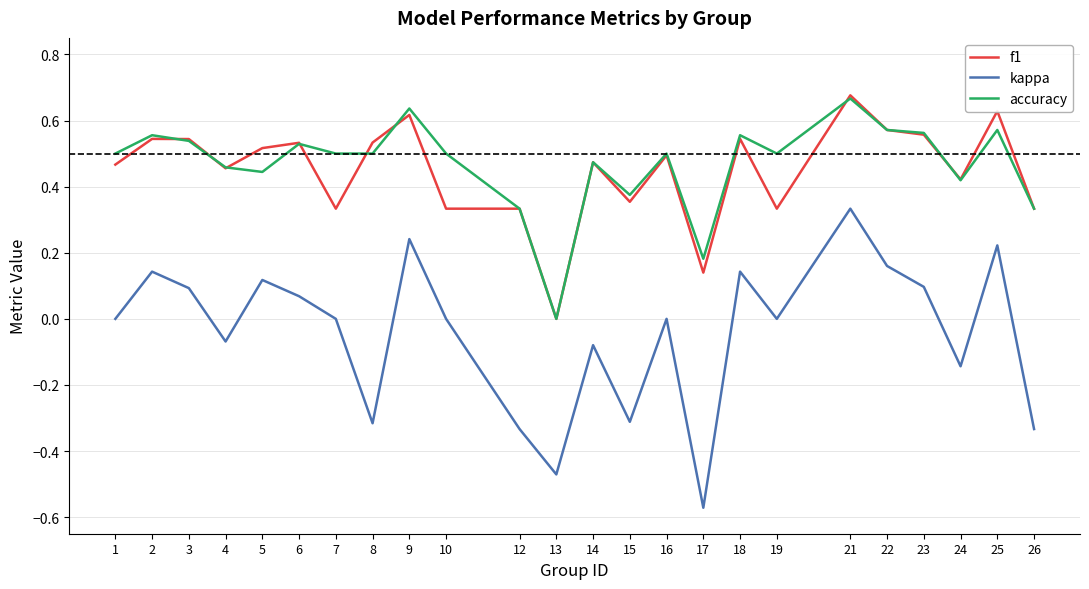

The f1 series shows 0.5 at 10. True or false?

False